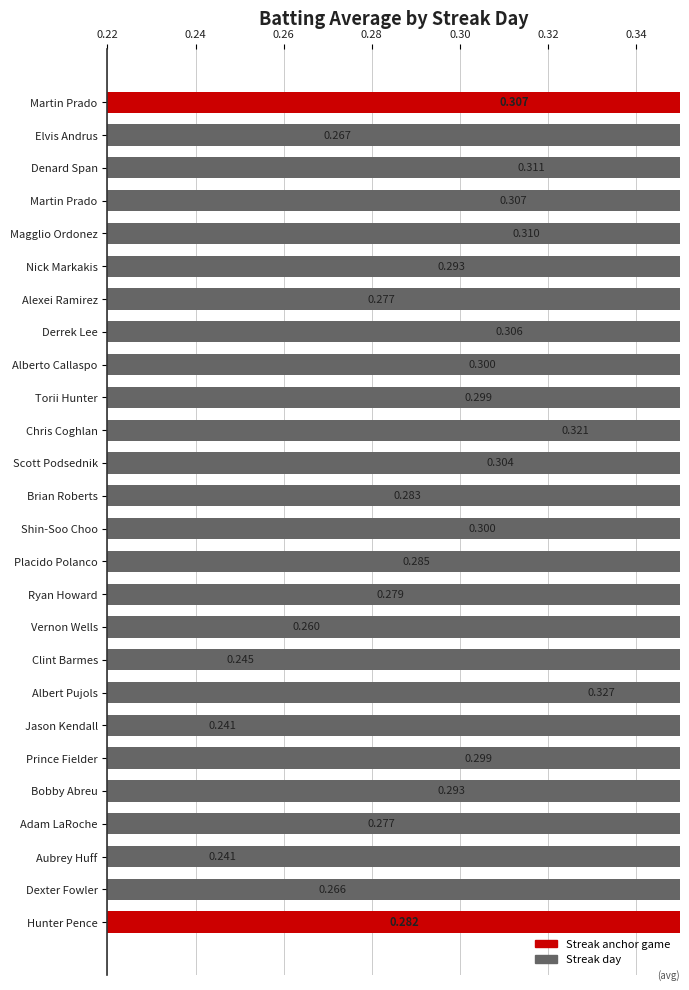

What is the label of the 24th bar from the right?

Denard Span